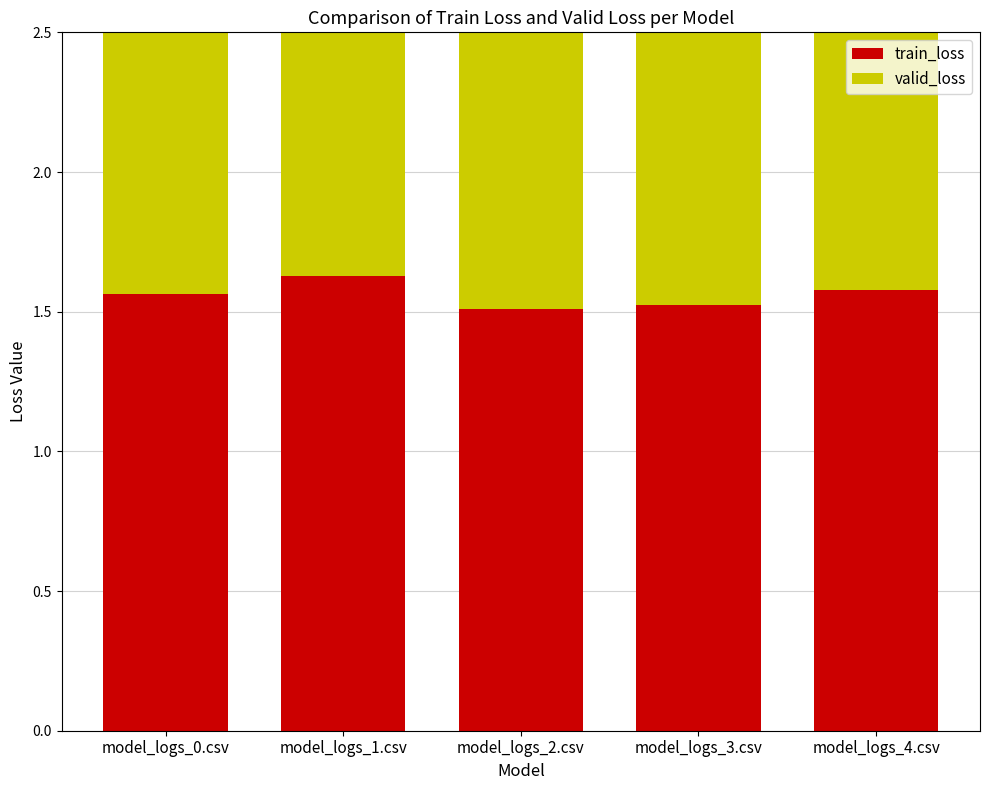

List the series in order of their overall mean, highest first.

valid_loss, train_loss